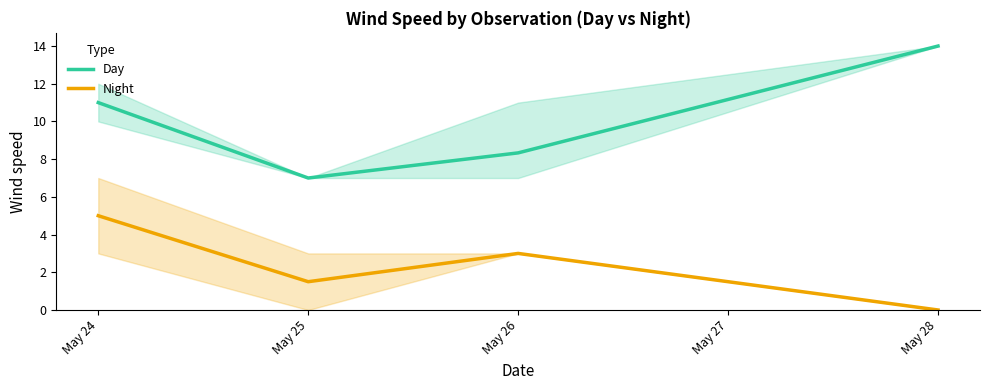

Rank the categories by Day value from highest to lowest.

May 28, May 24, May 26, May 25